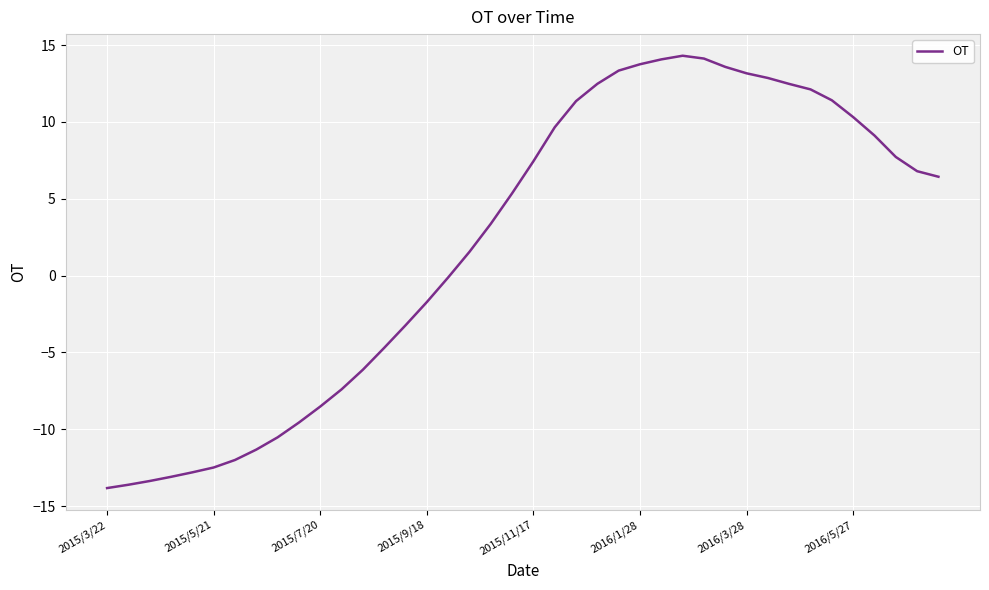

What is the maximum value shown in the chart?

14.3